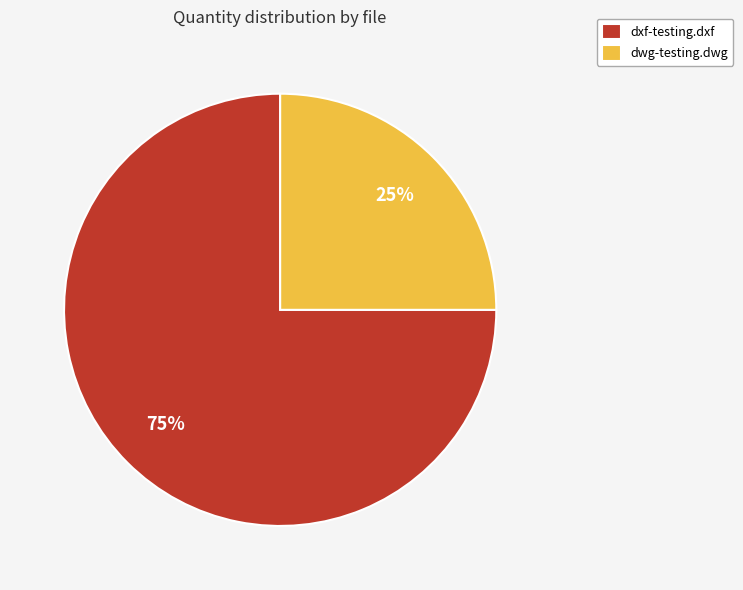

What percentage is the dwg-testing.dwg slice, to the nearest percent?

25%